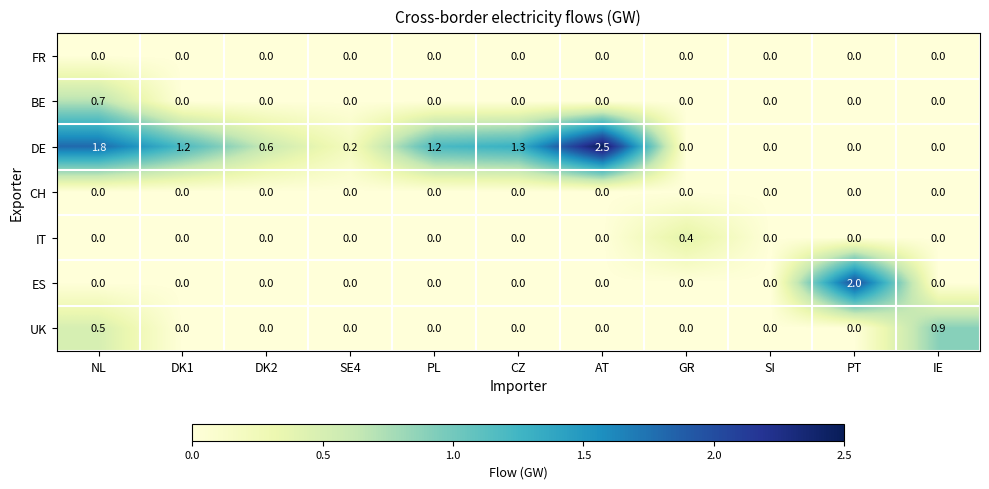

Between DK1 and DK2, which series saw the biggest shift?

DE